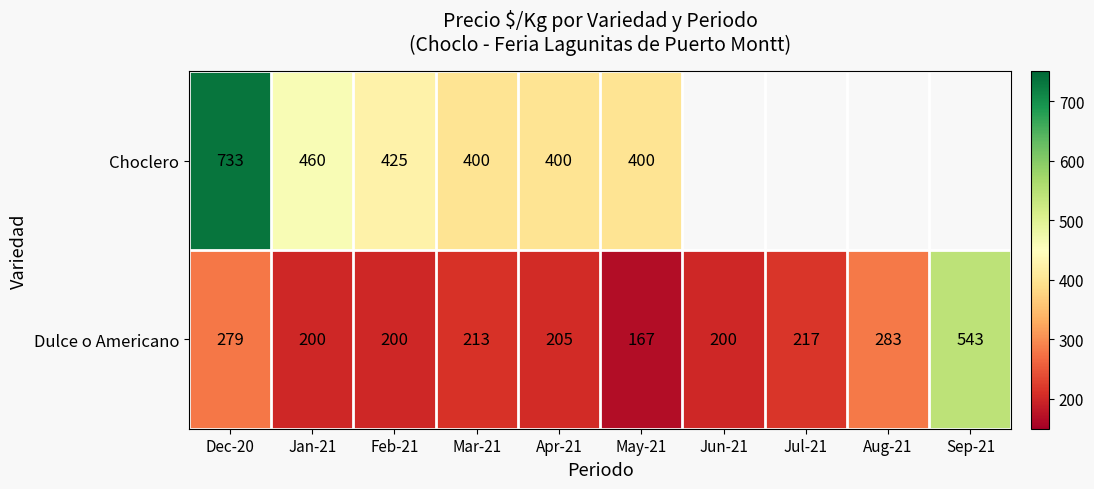

At Apr-21, list the series in order from largest to smallest.

Choclero, Dulce o Americano